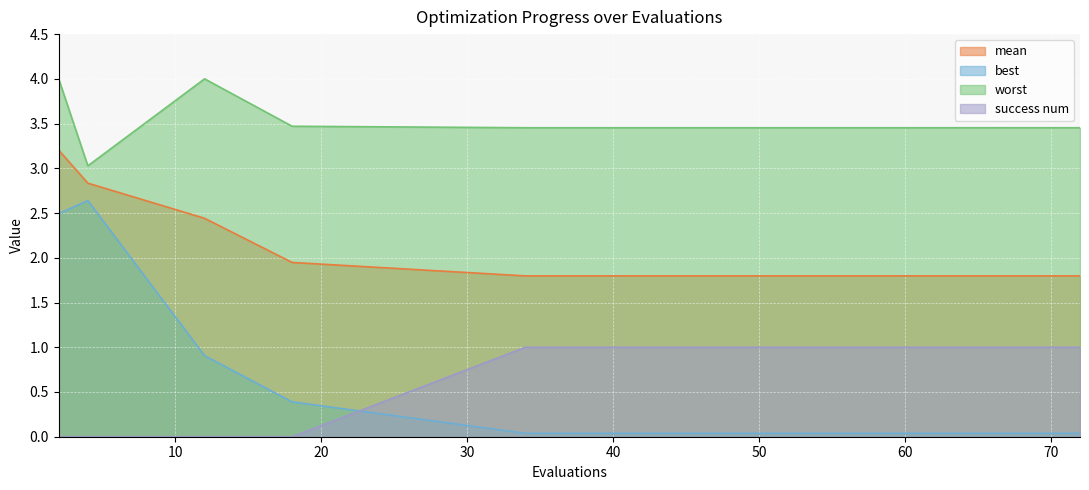

What is the sum of all mean values?

30.2